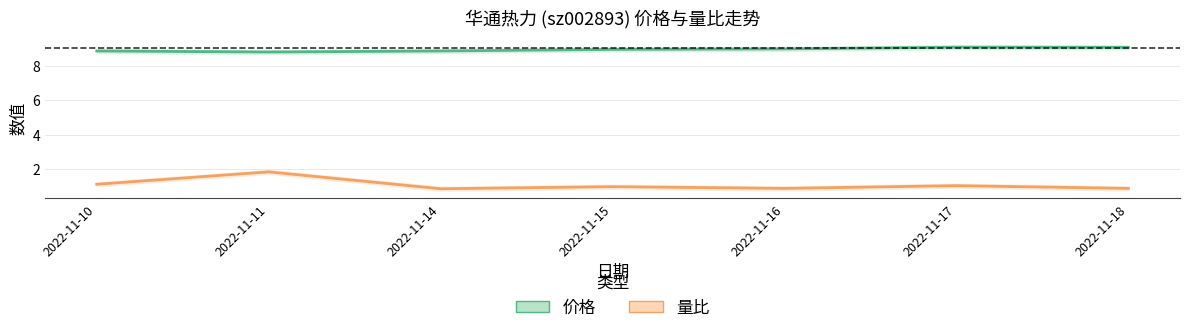

True or false: 量比 has more than 2 interior local peaks.

True